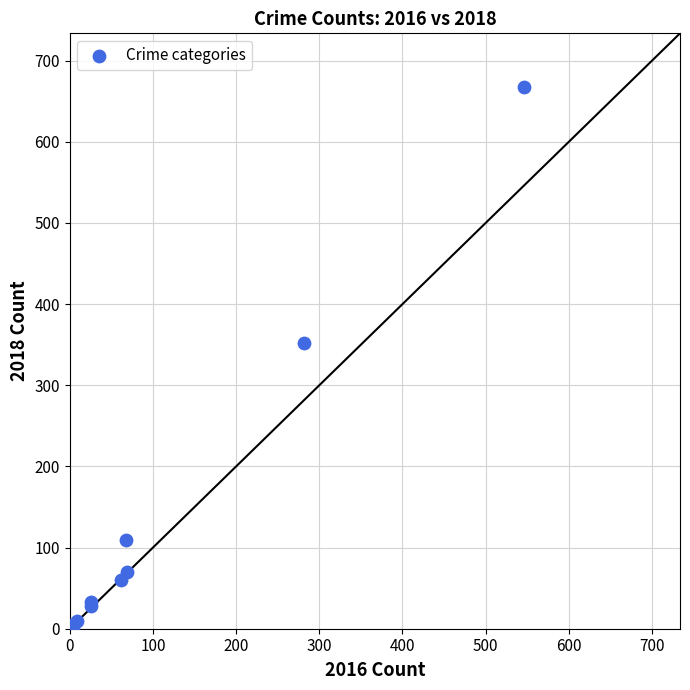

What Y value in the scatter plot is closest to 334?

352